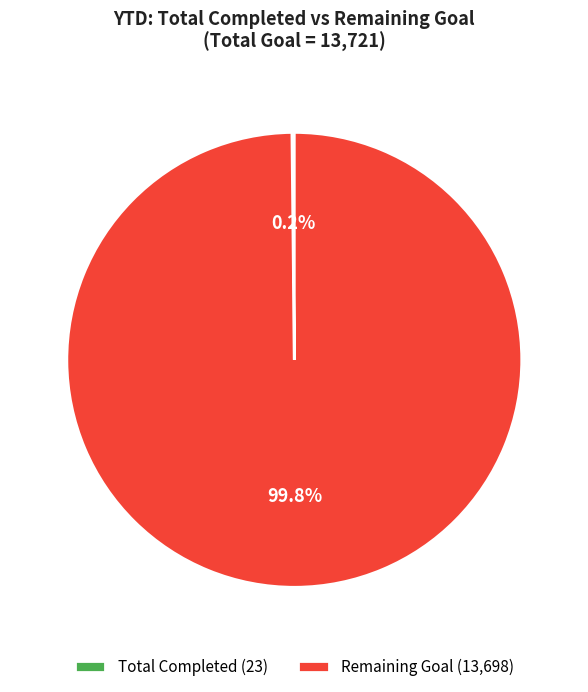

What percentage is NOT represented by Remaining Goal (13,698)?

0.2%